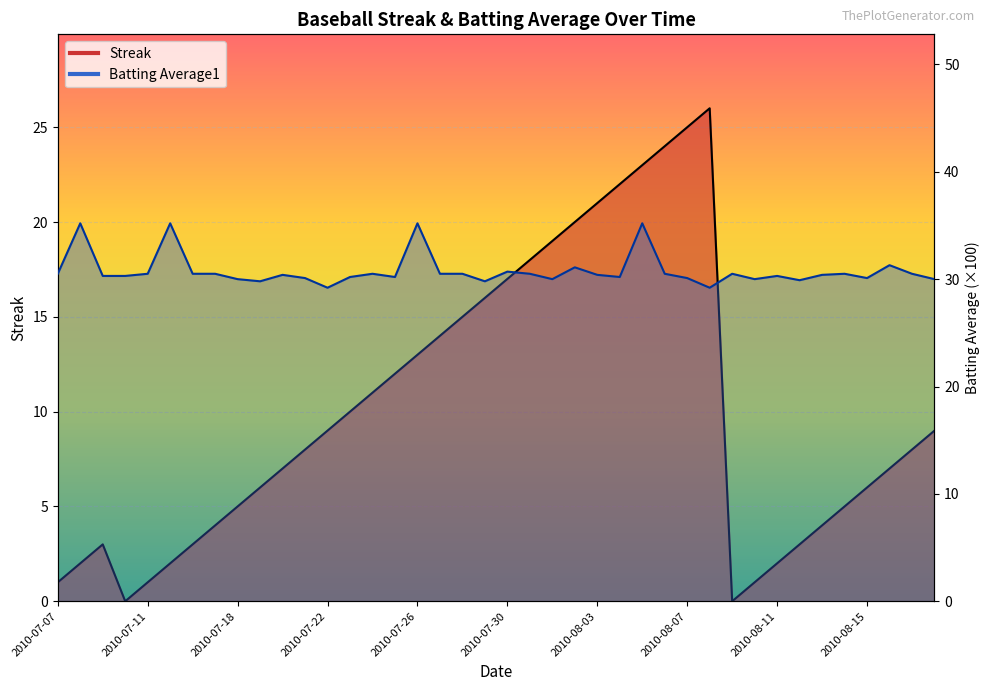

What is the label of the 27th point from the right?

2010-07-23